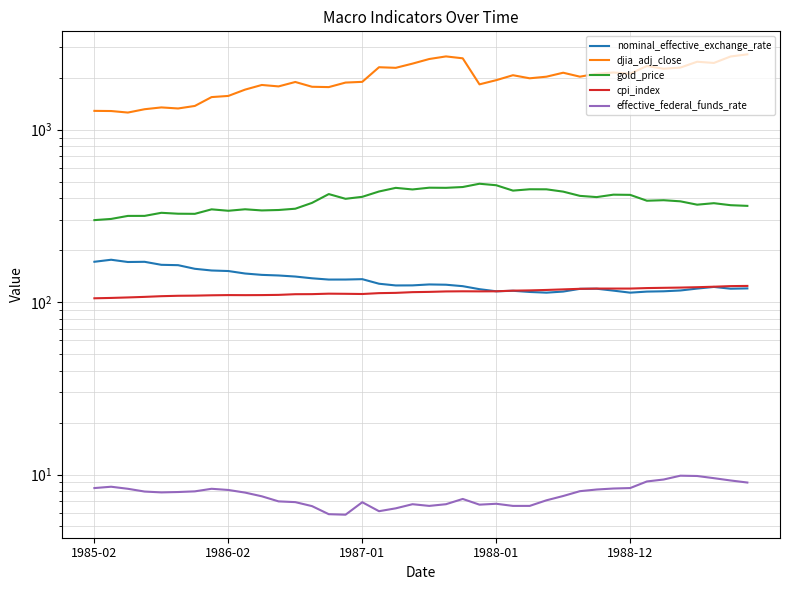

What is the total value across all series at 14?

2444.2